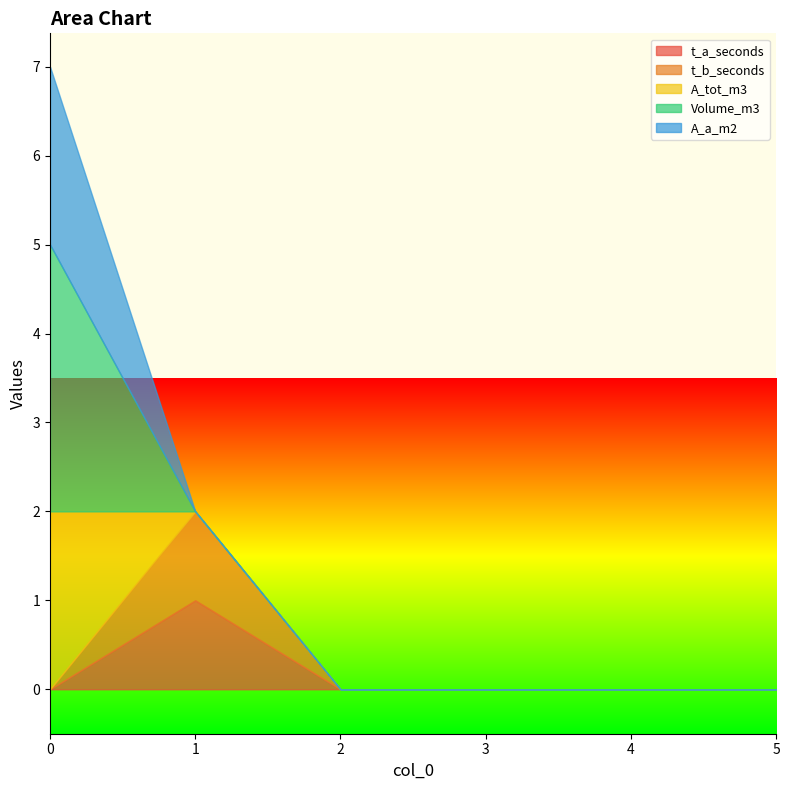

What is the spread (max minus min) of values at 1?

1